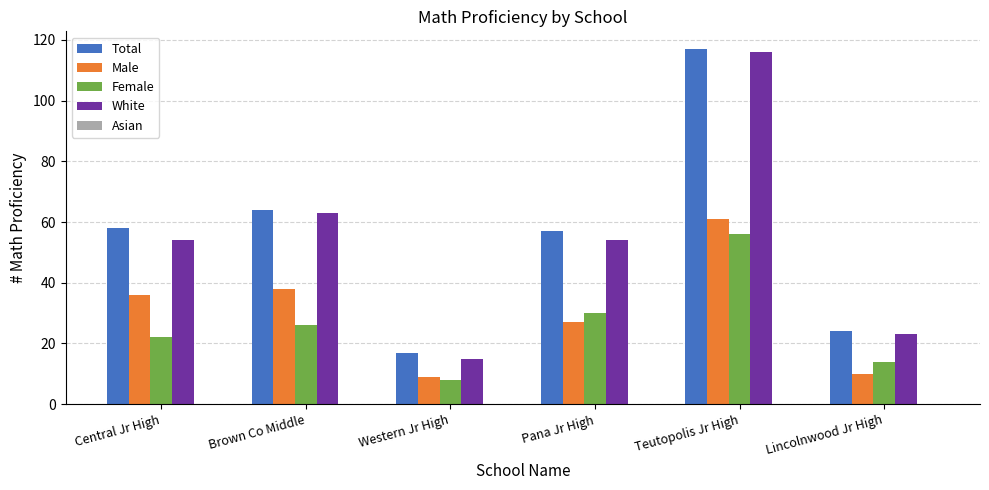

What is the label of the 3rd bar from the left?

Western Jr High